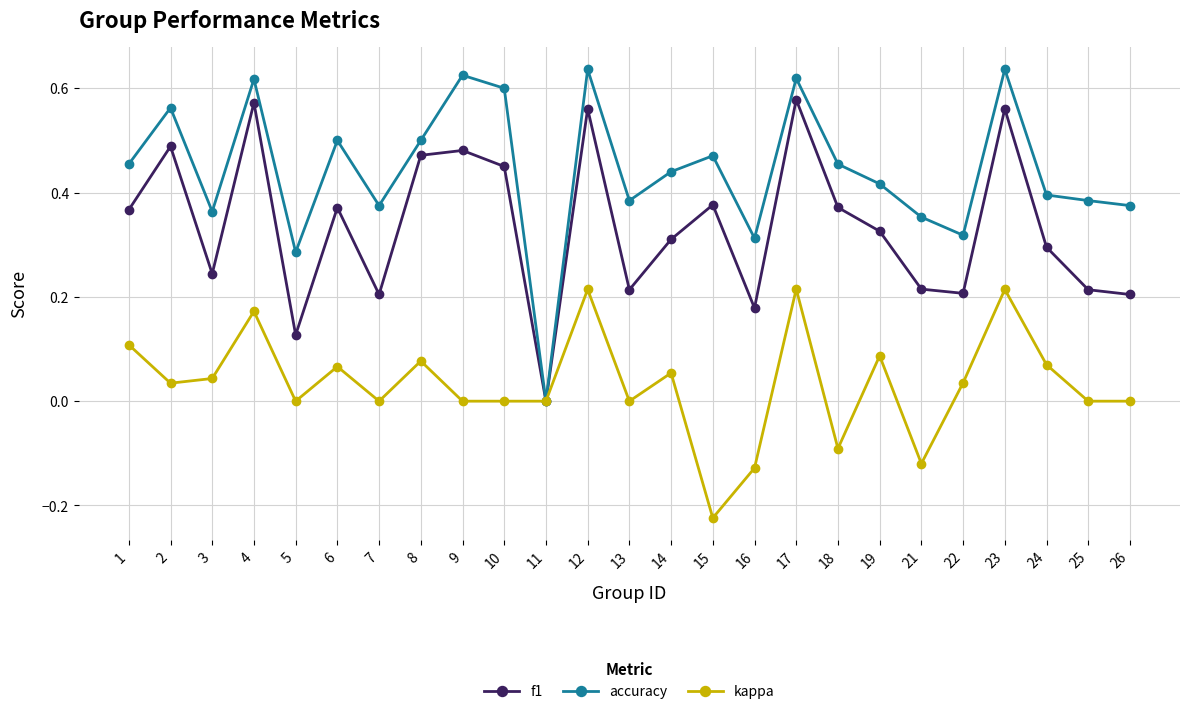

Is it true that kappa equals 0.2 at 25?

False